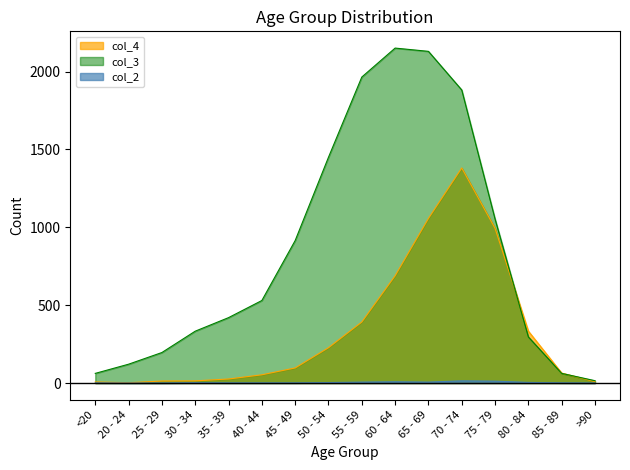

True or false: col_2 and col_3 intersect in this chart.

False